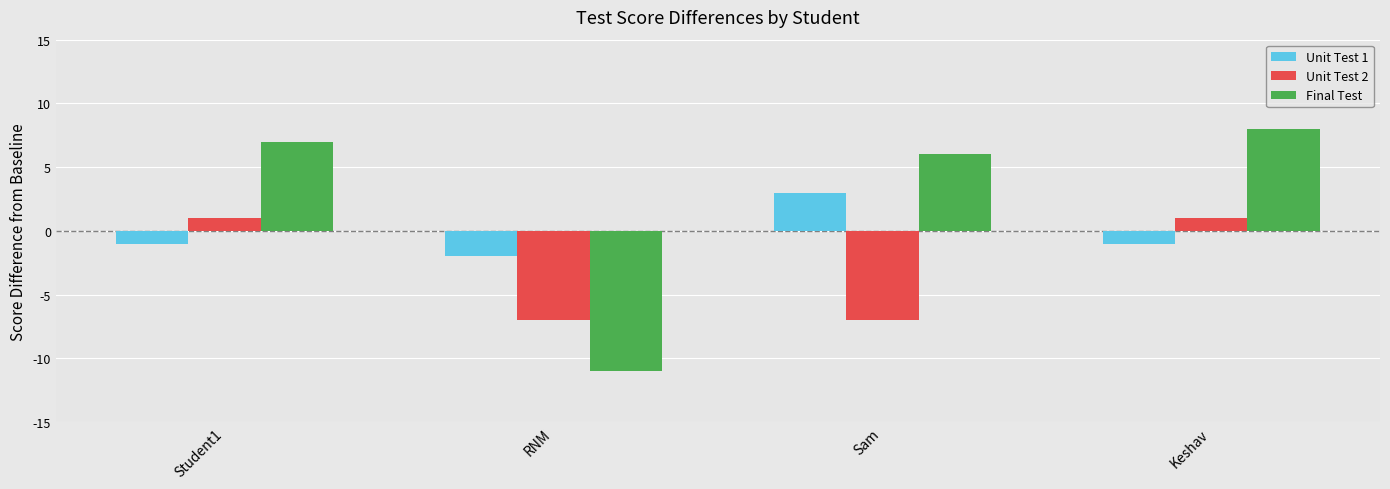

At RNM, list the series in order from smallest to largest.

Final Test, Unit Test 2, Unit Test 1